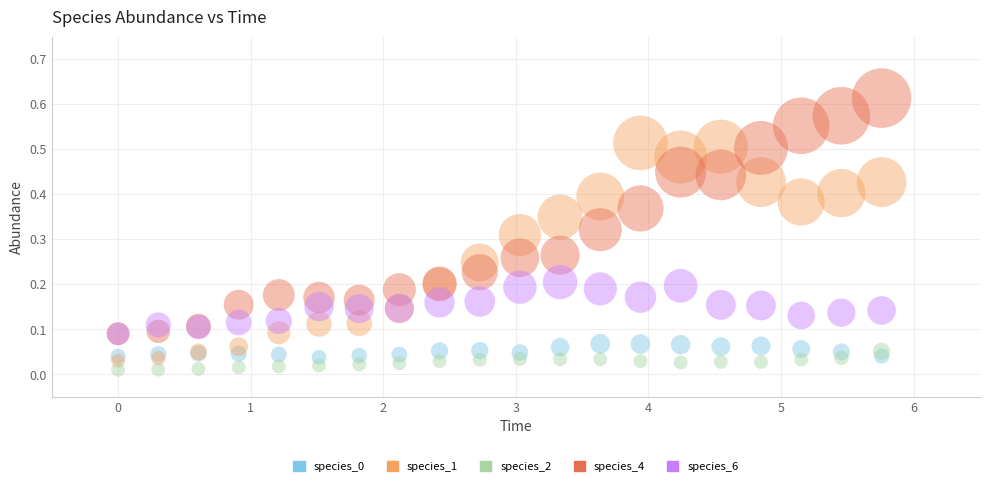

Which series has the widest spread of Y values?

species_4